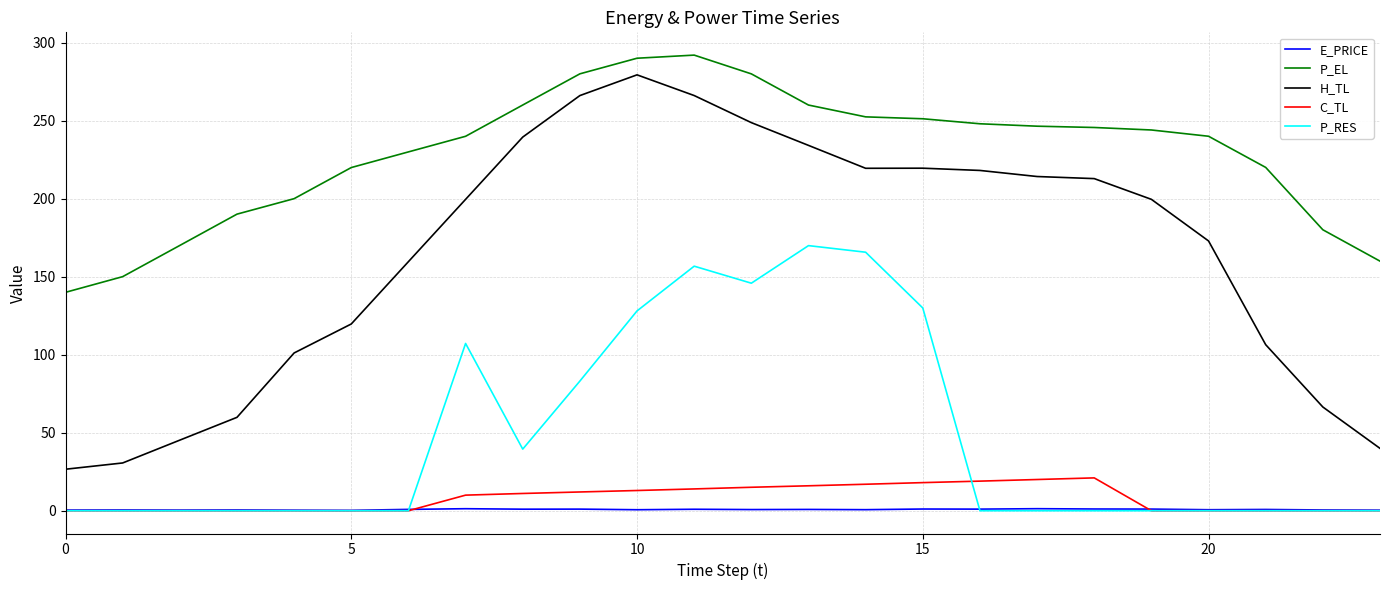

Which series has the largest range (max minus min)?

H_TL